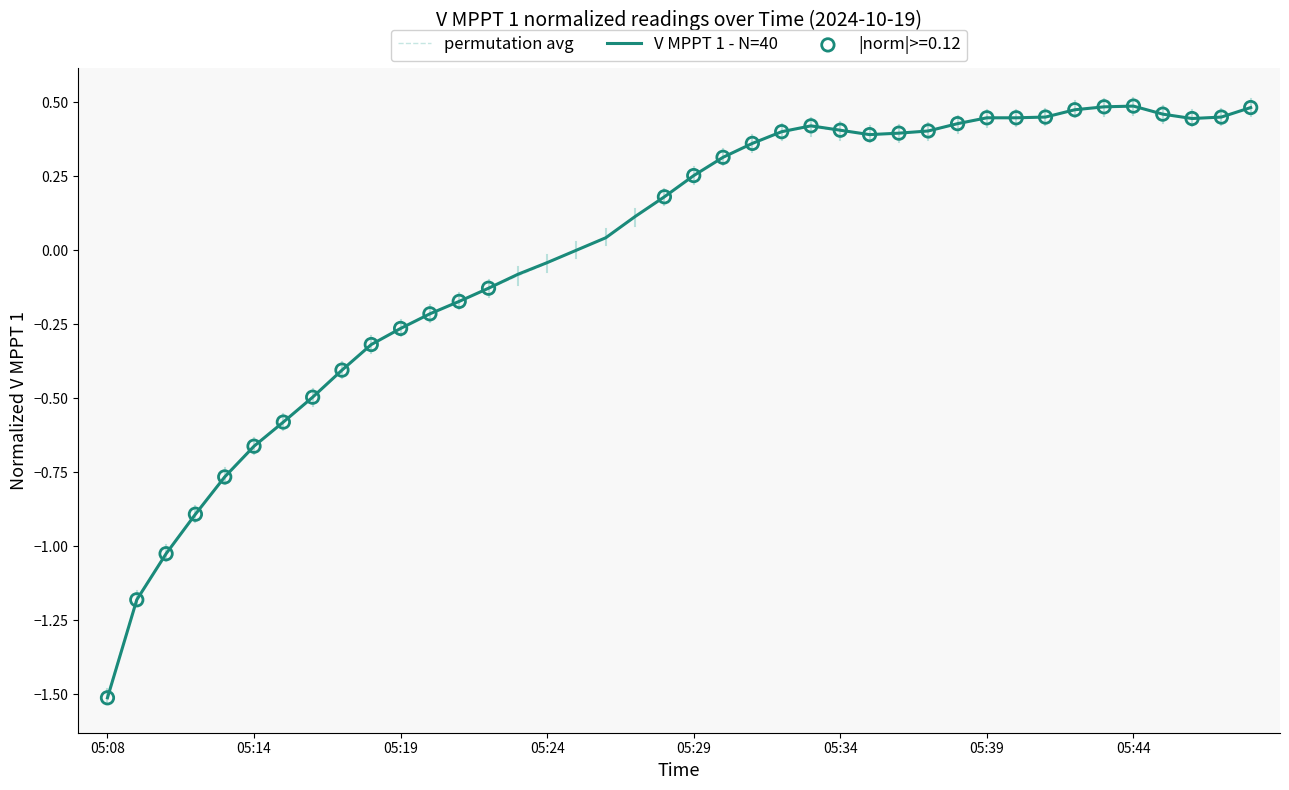

Which series has the largest range (max minus min)?

V MPPT 1 - N=40